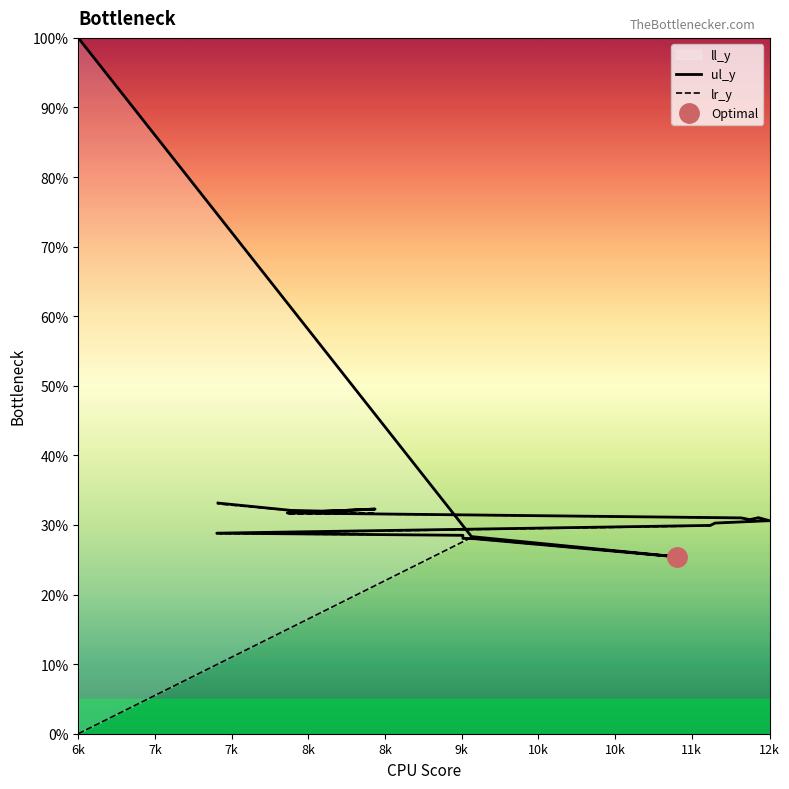

What is the highest value of the ul_y series?

100.0